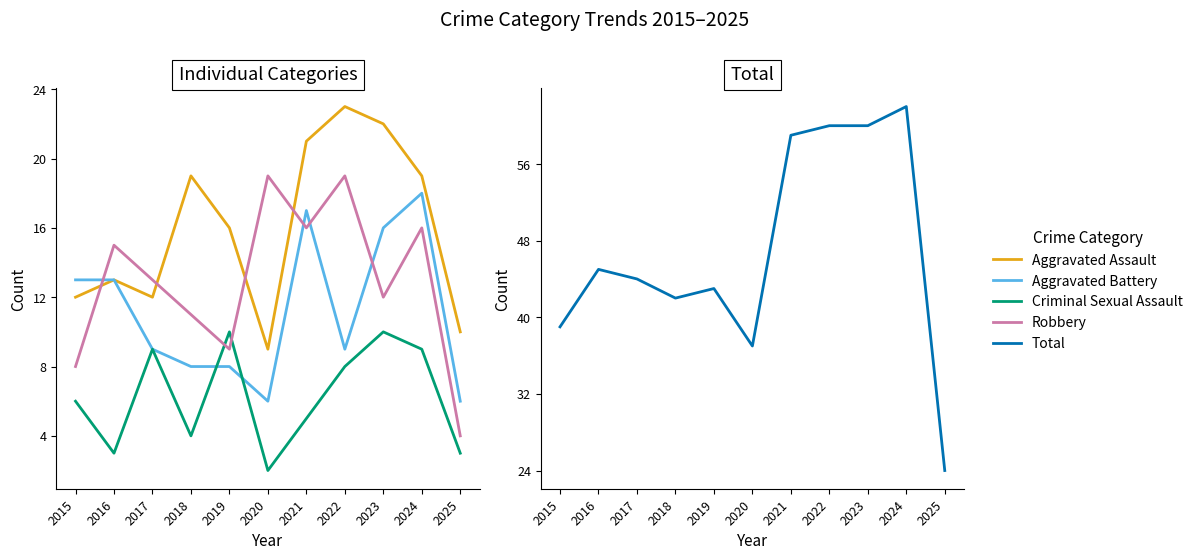

Is this an area chart (filled region under the line)?

No